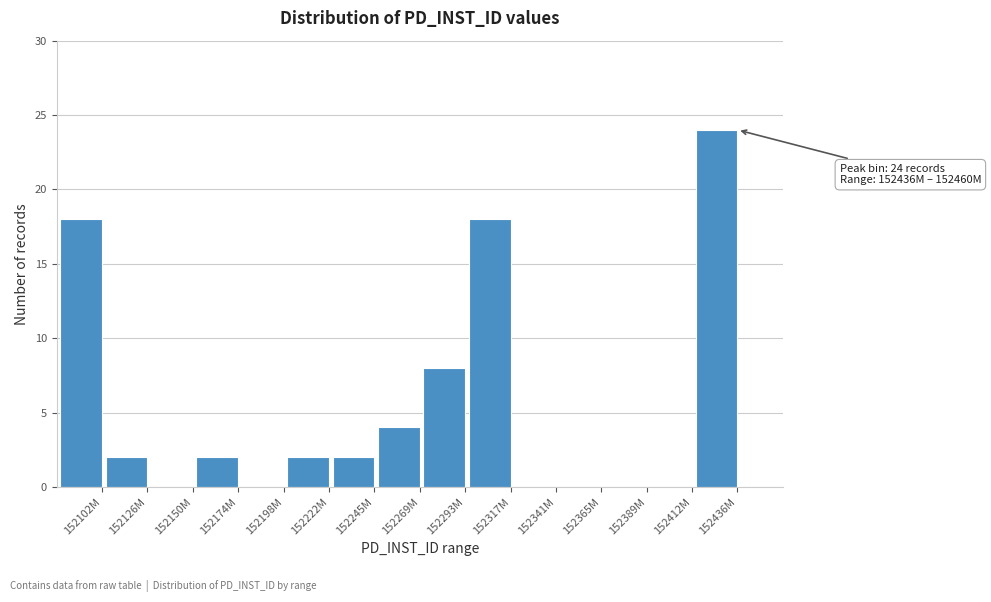

Reading right to left, transcribe all the data shown in this chart.

152436M=24	152412M=0	152389M=0	152365M=0	152341M=0	152317M=18	152293M=8	152269M=4	152245M=2	152222M=2	152198M=0	152174M=2	152150M=0	152126M=2	152102M=18